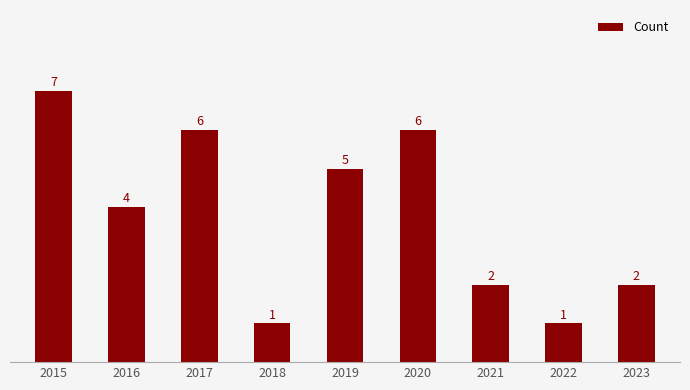

What is the value of the 9th bar from the left?

2